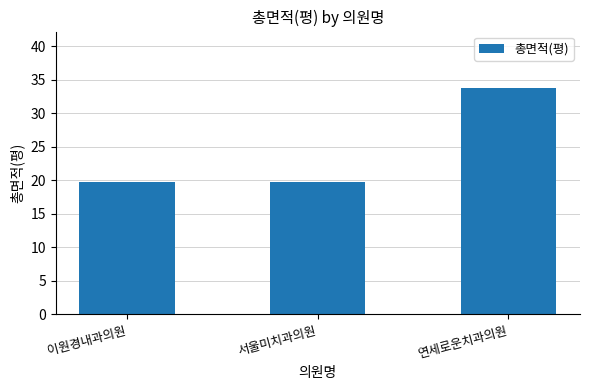

What value does the data have at 서울미치과의원?

19.8